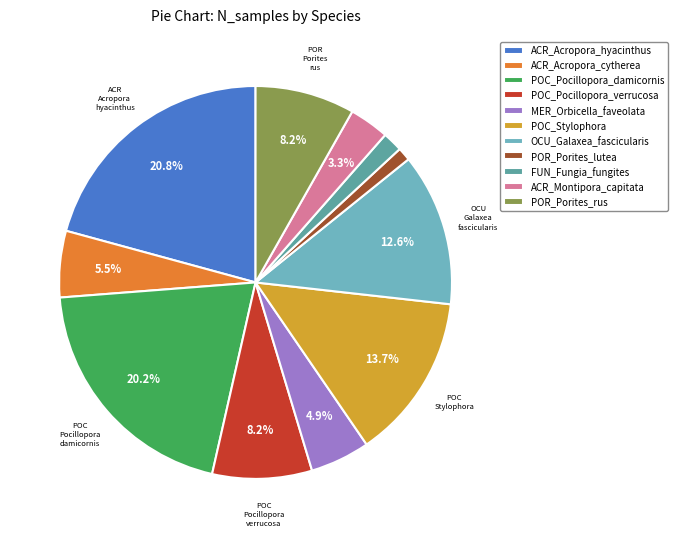

Is ACR_Montipora_capitata the majority of the pie?

No